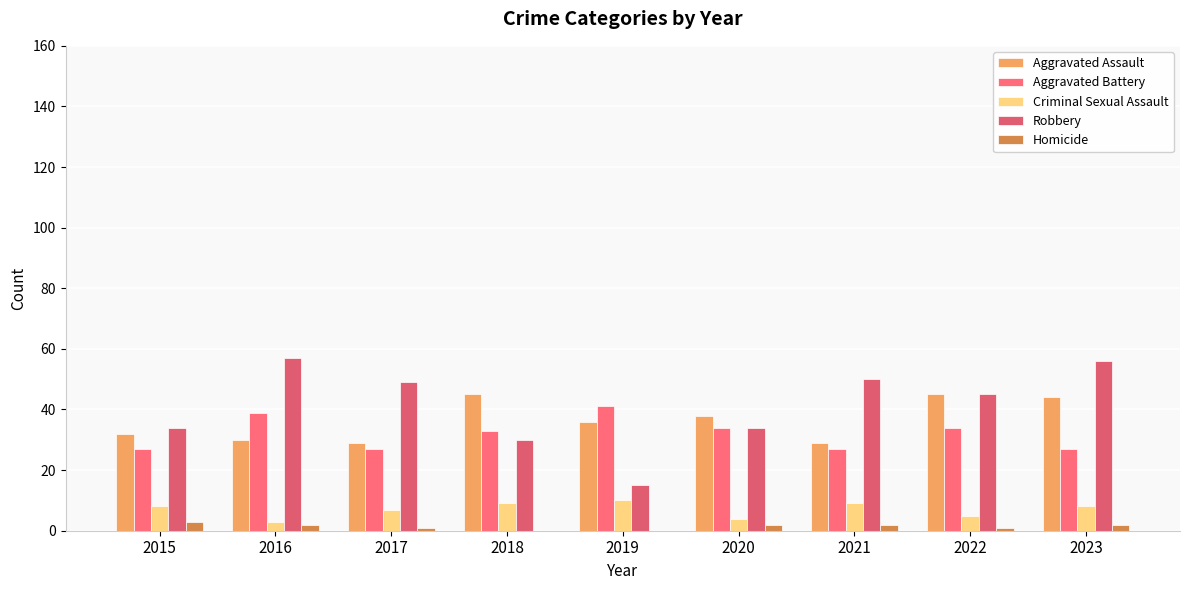

What is the sum of all Homicide values?

13